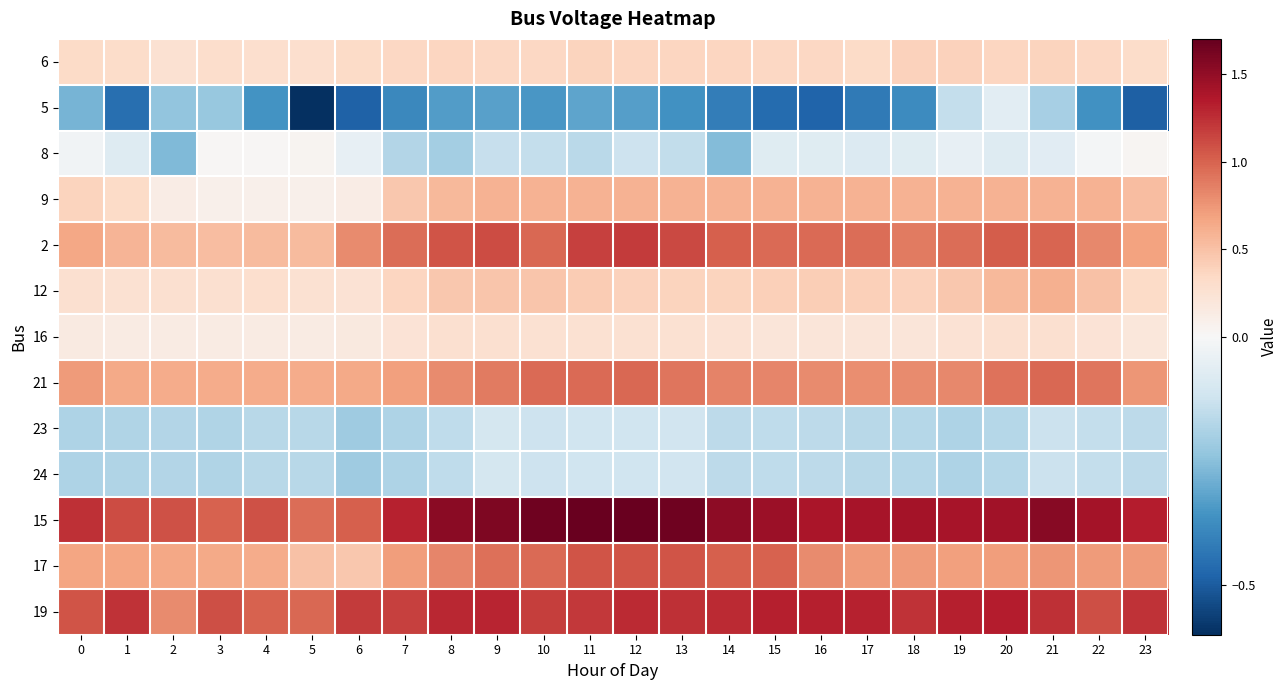

List the series in order of their peak value, highest first.

15, 19, 2, 17, 21, 12, 9, 6, 16, 8, 5, 23, 24